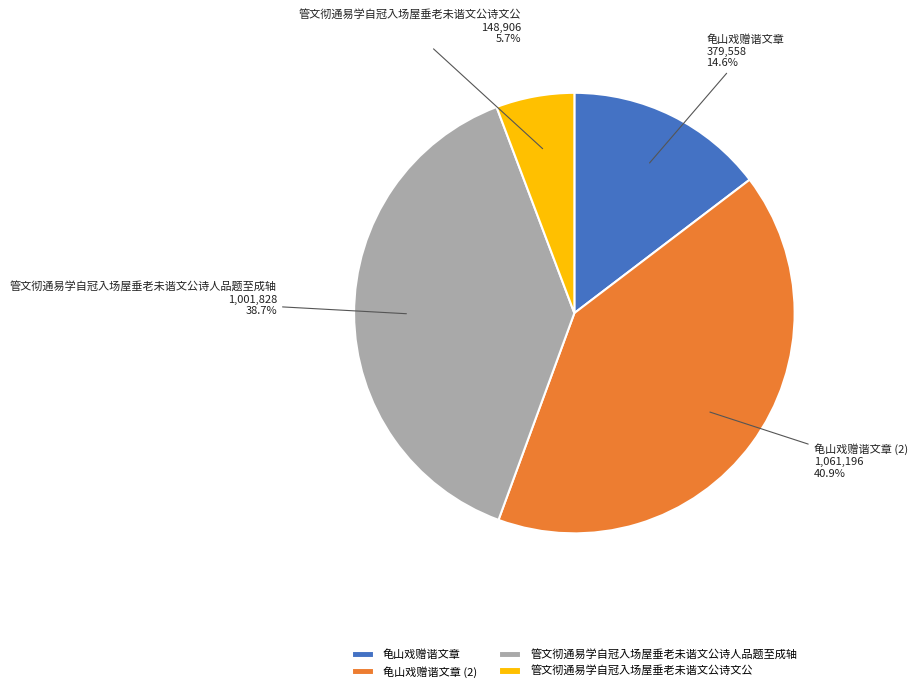

Rank the categories by value from lowest to highest.

管文彻通易学自冠入场屋垂老未谐文公诗文公, 龟山戏赠谐文章, 管文彻通易学自冠入场屋垂老未谐文公诗人品题至成轴, 龟山戏赠谐文章 (2)